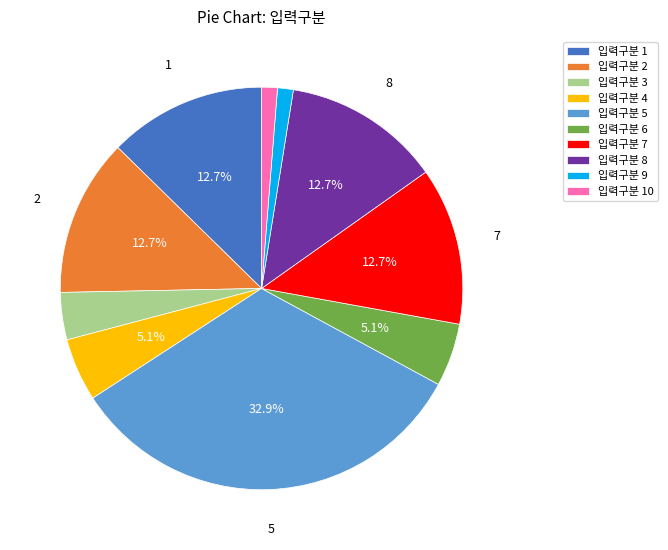

Is there any slice that represents more than half of the pie?

No